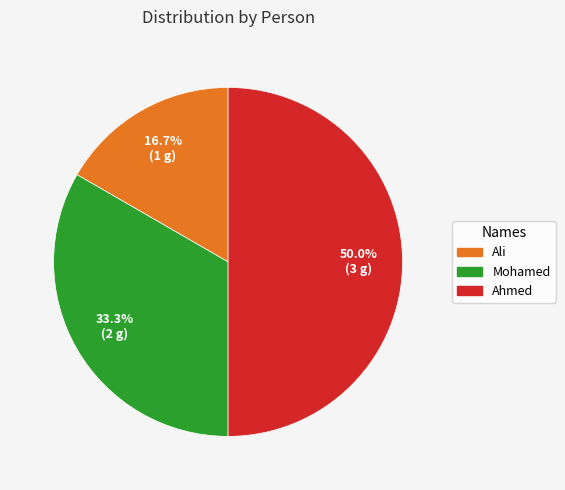

What percentage is the Ali slice, to the nearest percent?

17%